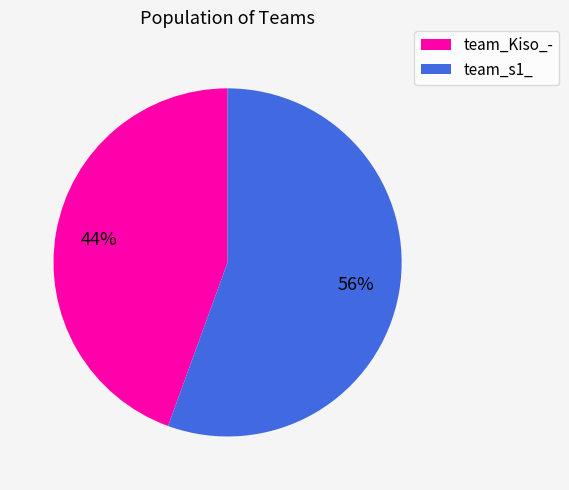

To the nearest percent, what is the combined percentage of team_Kiso_- and team_s1_?

100%